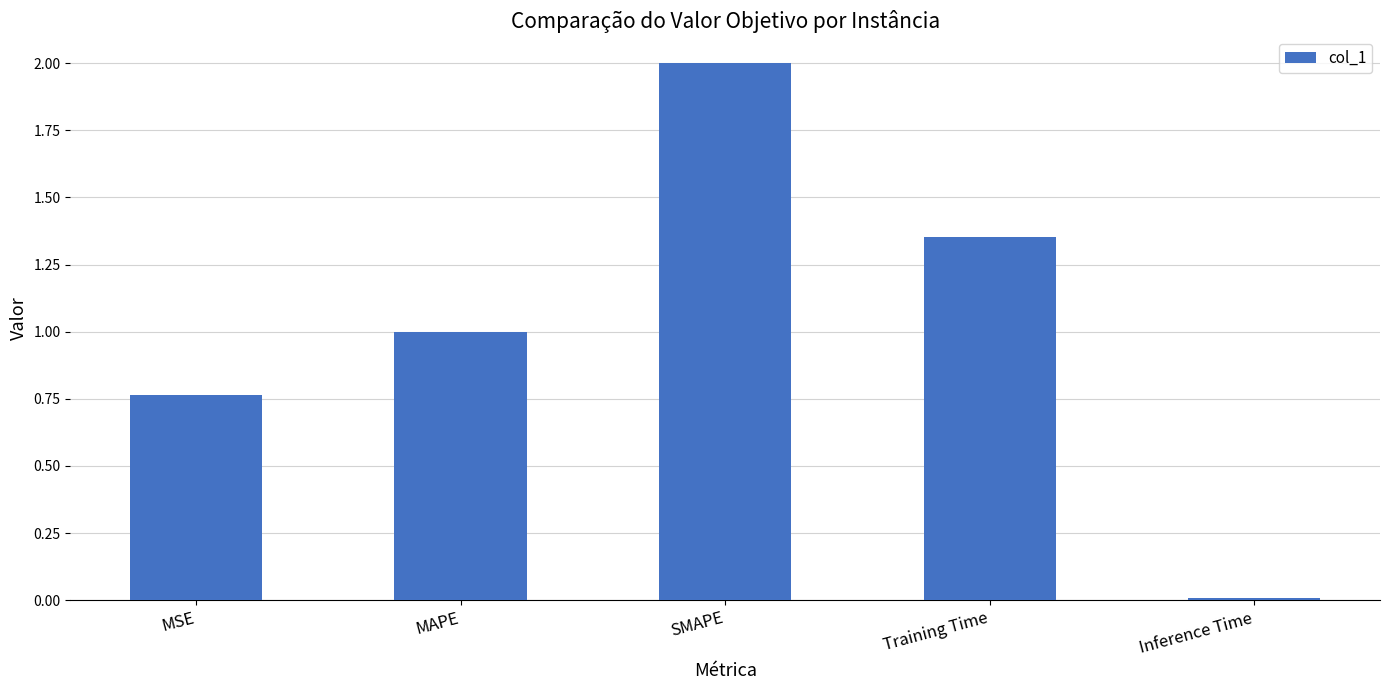

List the labels in order of value, largest first.

SMAPE, Training Time, MAPE, MSE, Inference Time